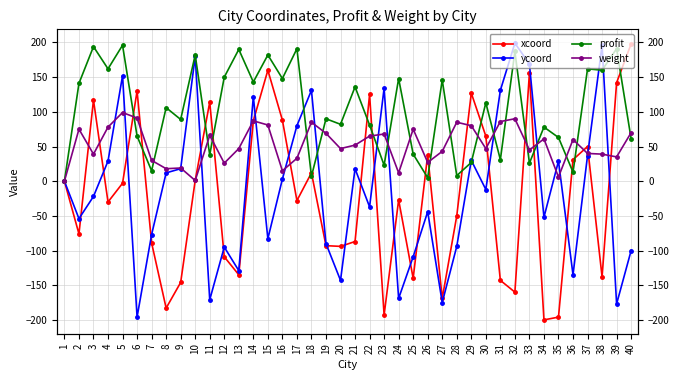

The profit series shows 39 at 23. True or false?

False